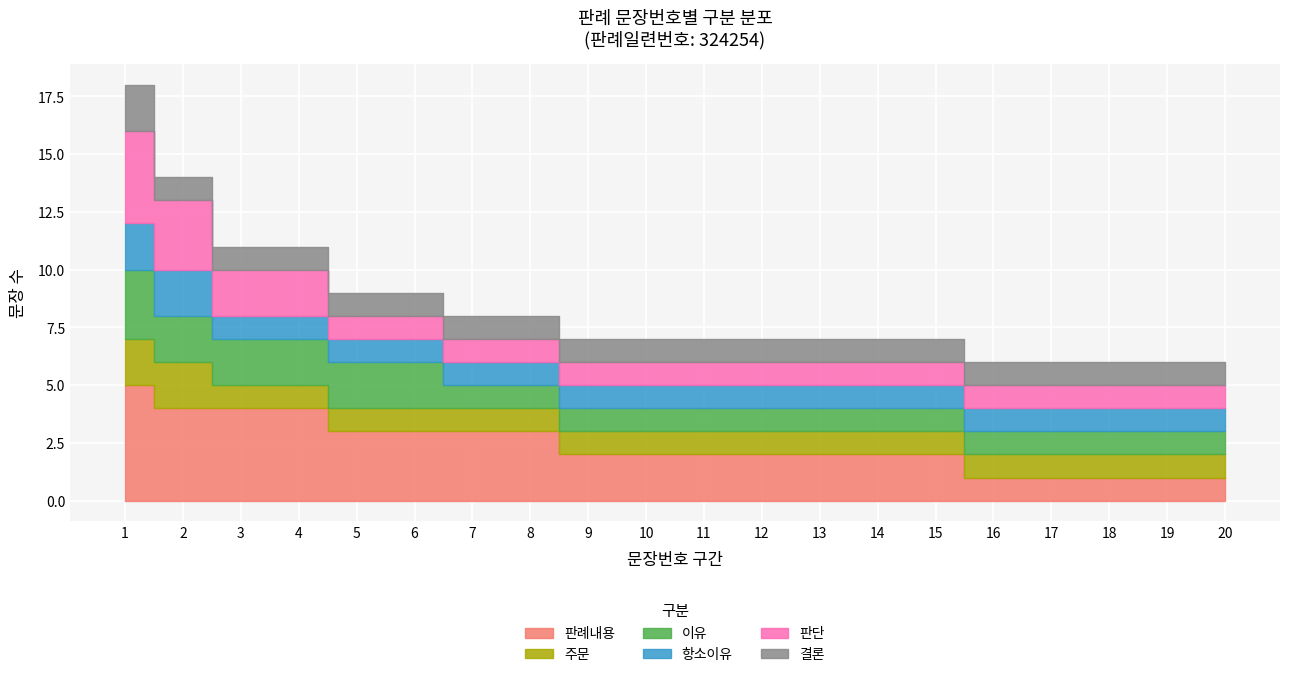

What are all the series names shown in the legend?

판례내용, 주문, 이유, 항소이유, 판단, 결론